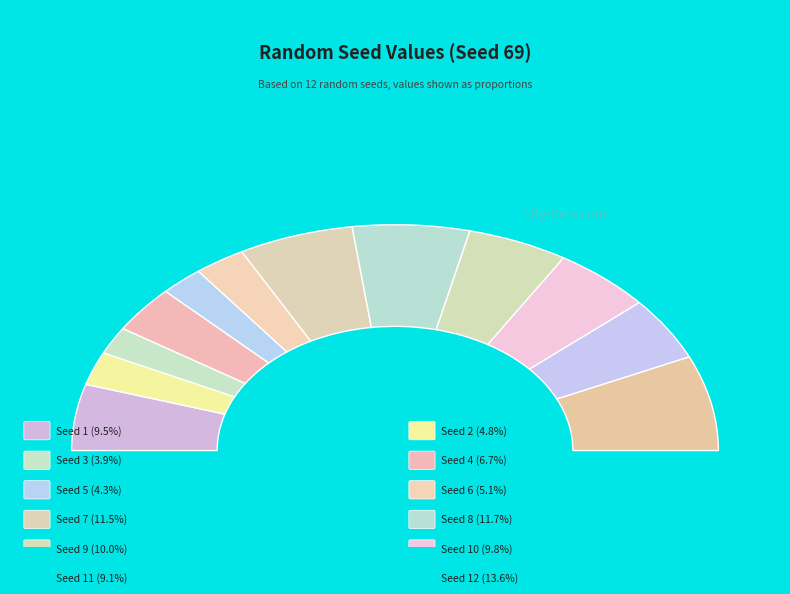

To the nearest percent, what is the average slice percentage?

8%